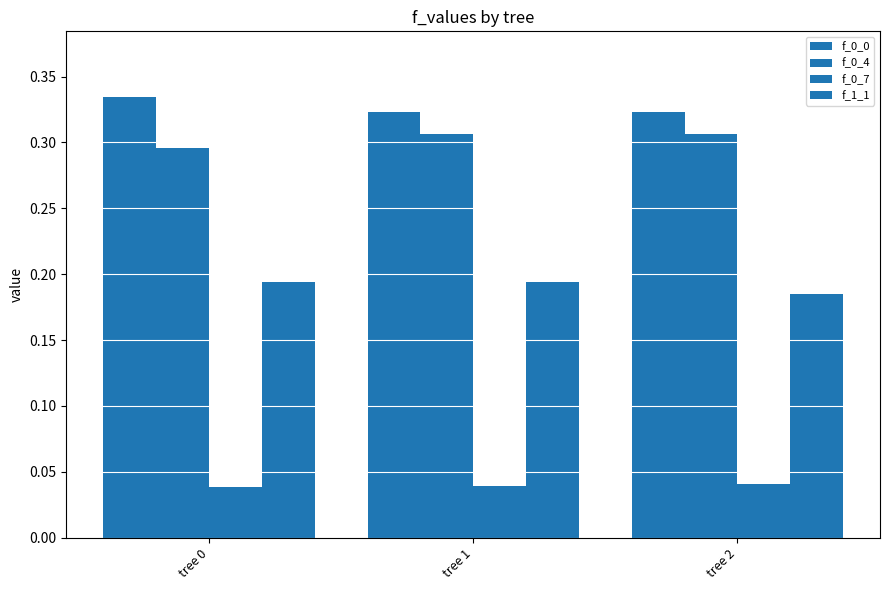

What is the sum of the f_0_7 values at tree 1 and tree 2?

0.1